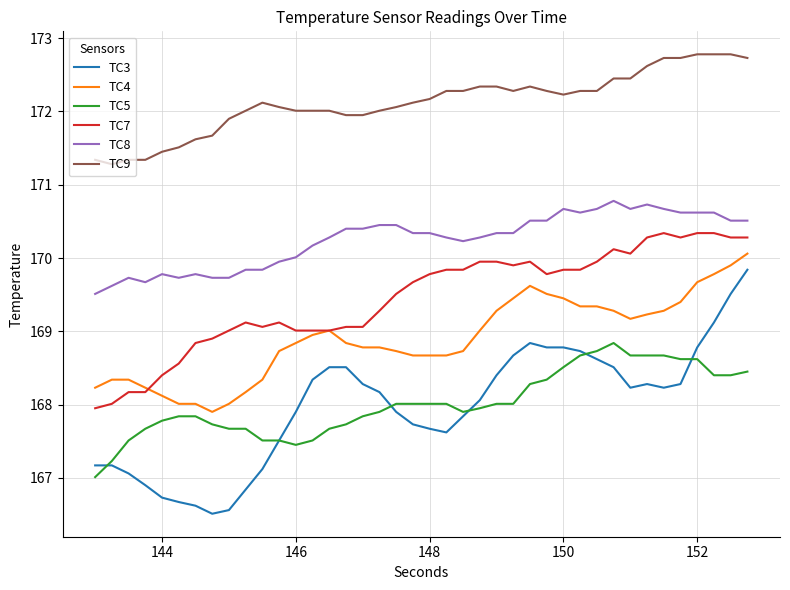

Which series has the widest spread of values?

TC3